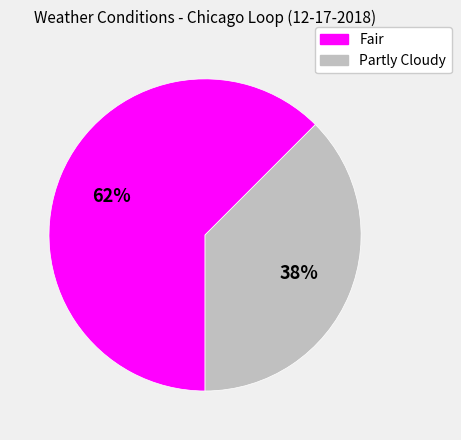

The Fair slice represents 62% of the pie. True or false?

True